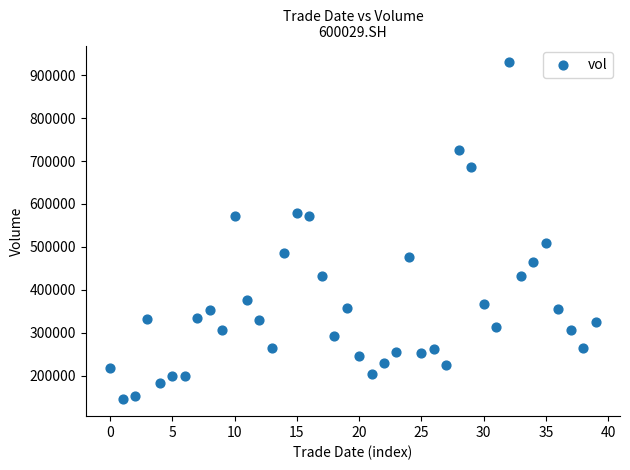

What is the range of Y values (max minus min)?

784701.6